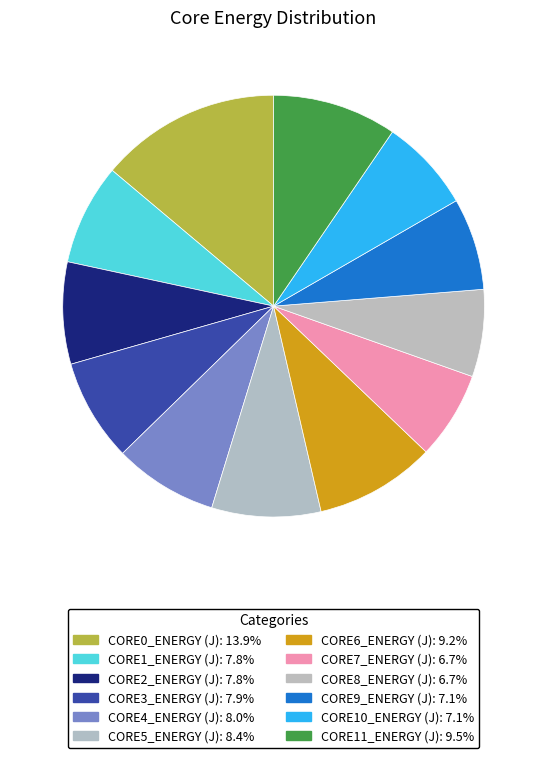

True or false: CORE7_ENERGY (J) accounts for 7% of the total.

True